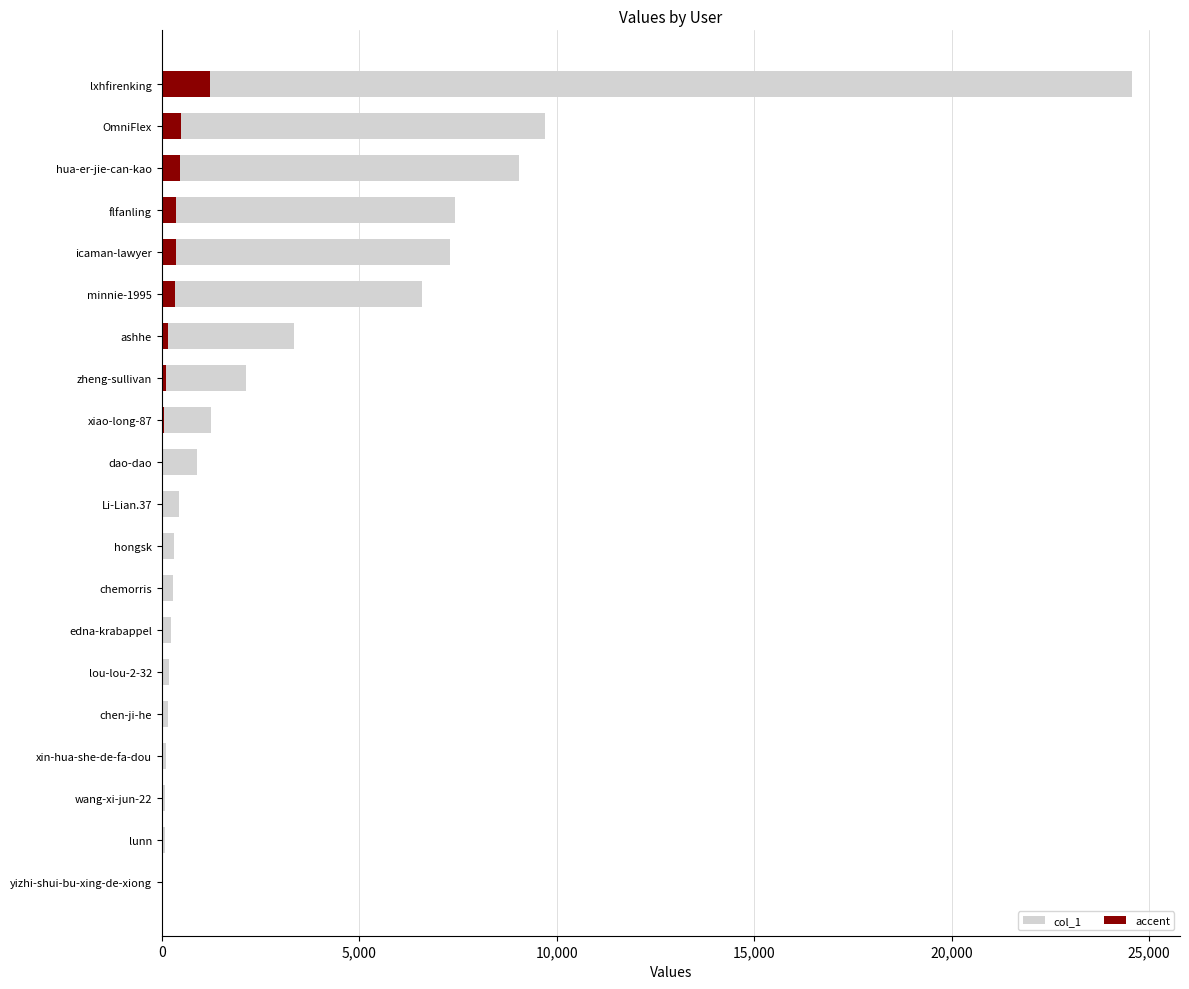

Is it true that the value at Li-Lian.37 is 698?

False